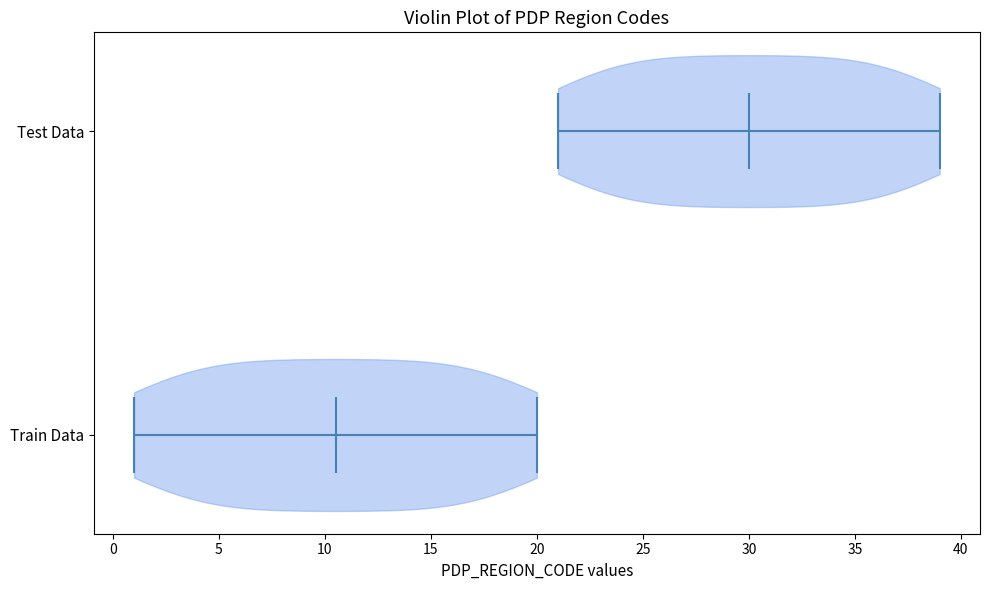

Which violin has the furthest to the left median line?

Train Data